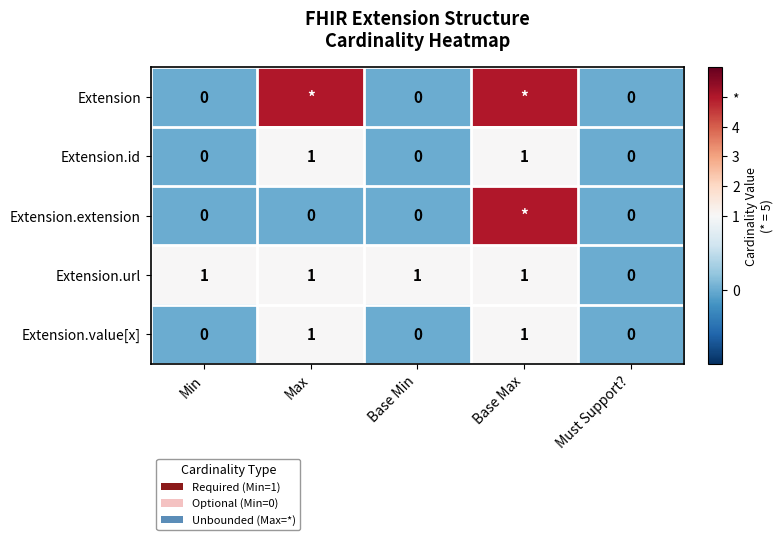

Where is Extension.url nearest to the value 0?

Must Support?